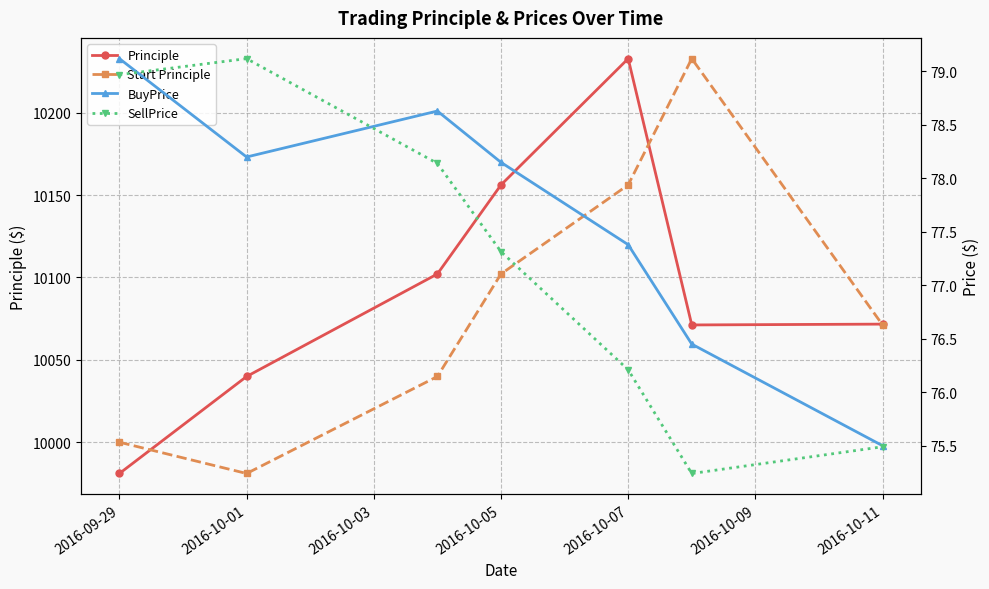

How many series are shown in this chart?

4